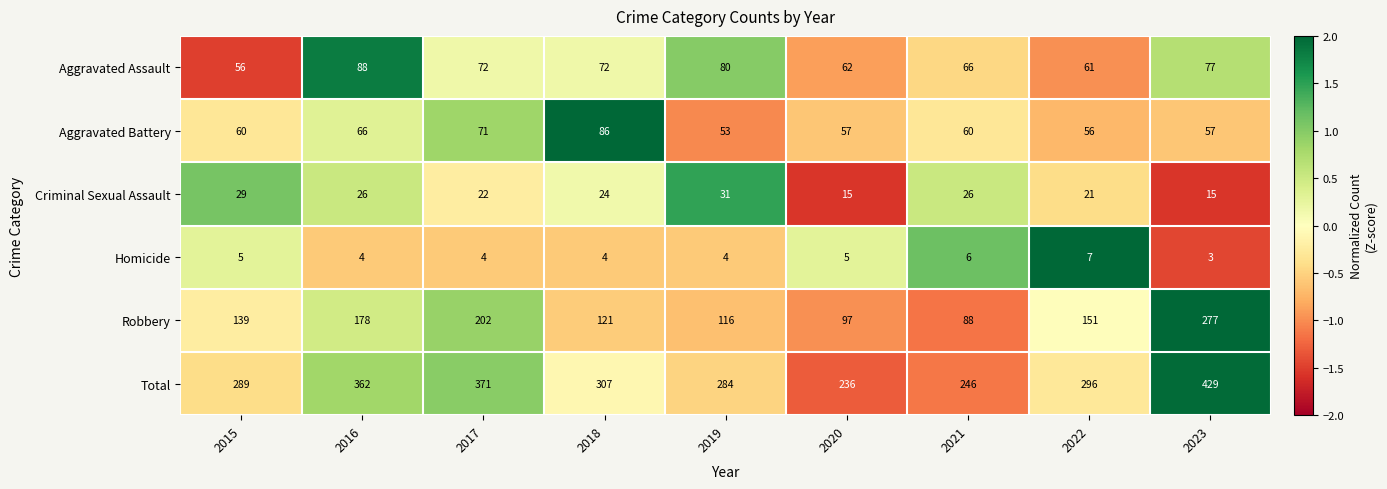

True or false: Aggravated Battery has a value of 86 at 2018.

True